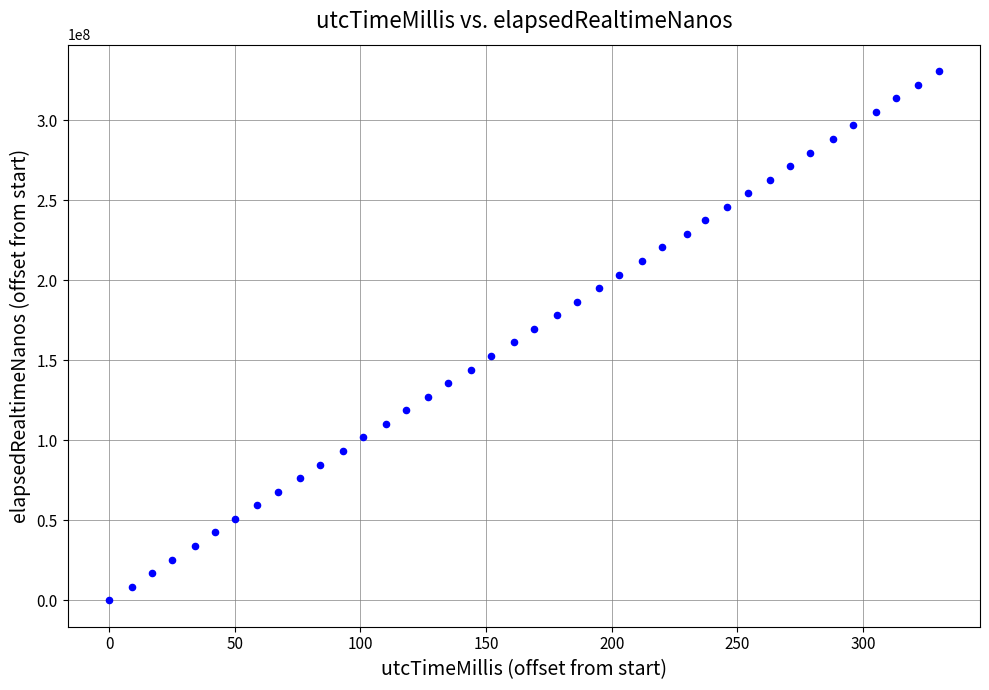

What is the range of X values (max minus min)?

330